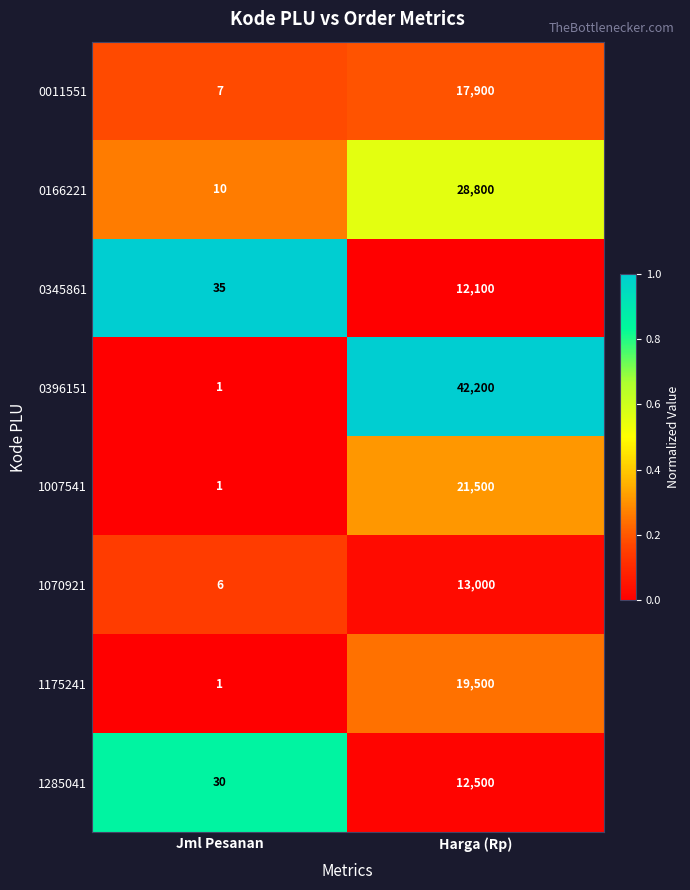

Where is 0011551 nearest to the value 8953?

Jml Pesanan